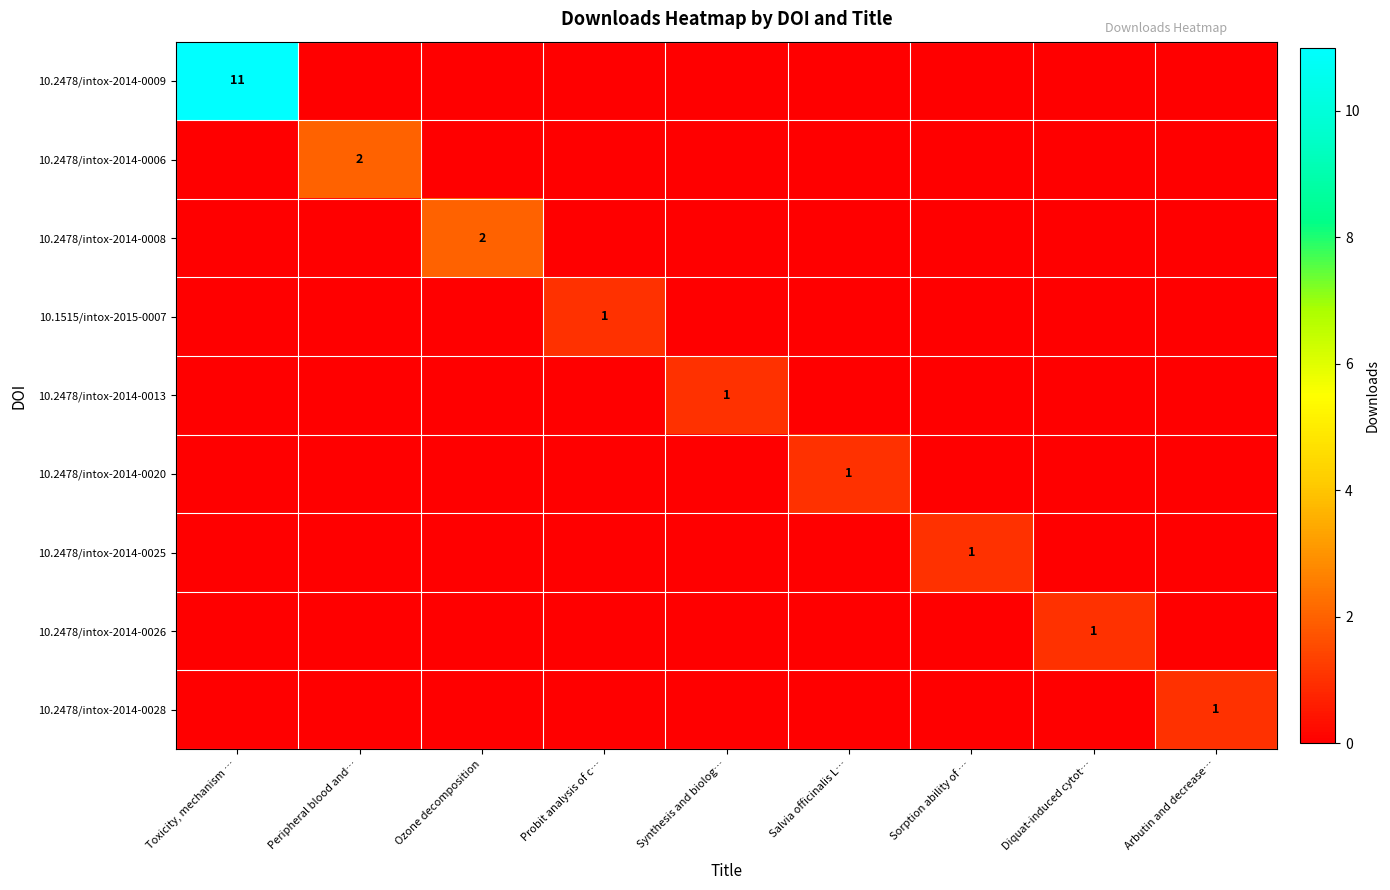

What is the maximum value for 10.1515/intox-2015-0007?

1